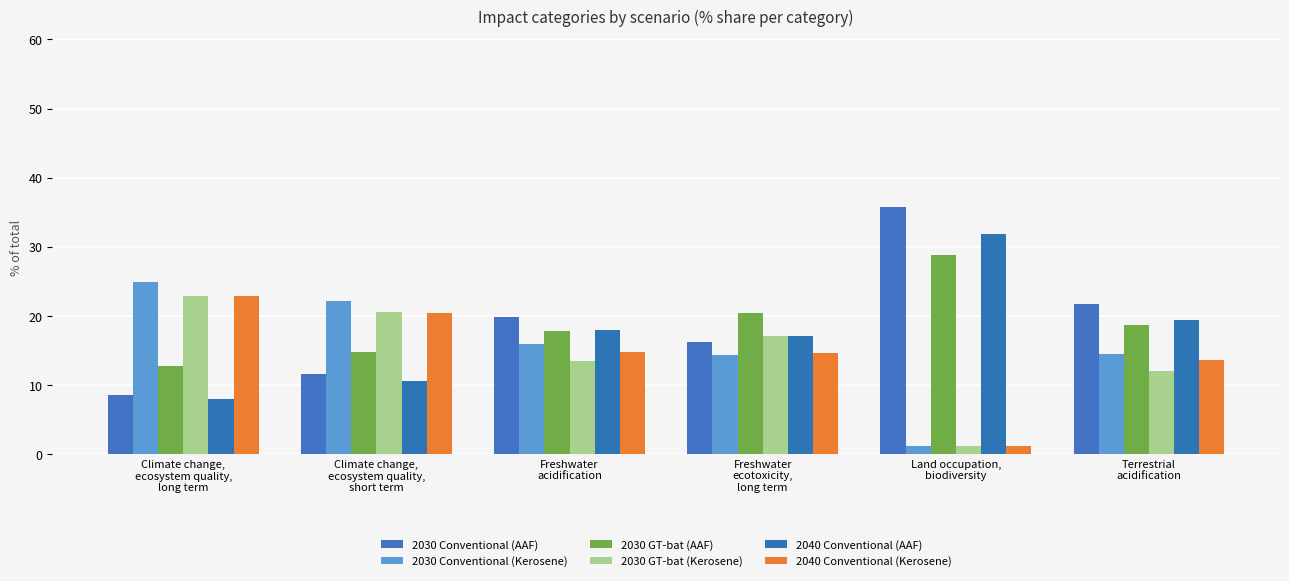

At which category is the sum across all series the highest?

Climate change,
ecosystem quality,
long term